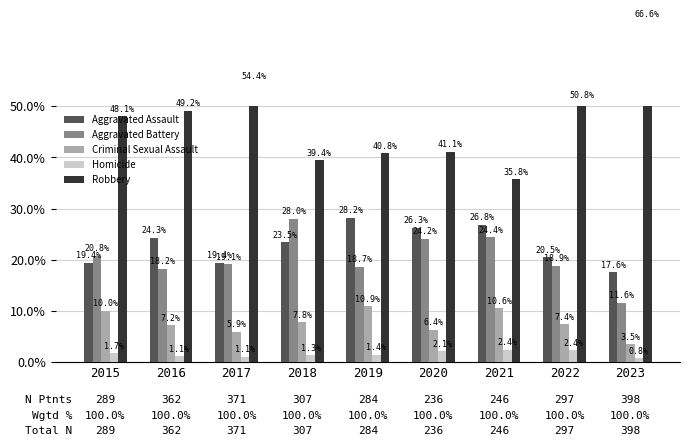

What is the highest value of the Aggravated Battery series?

28.0